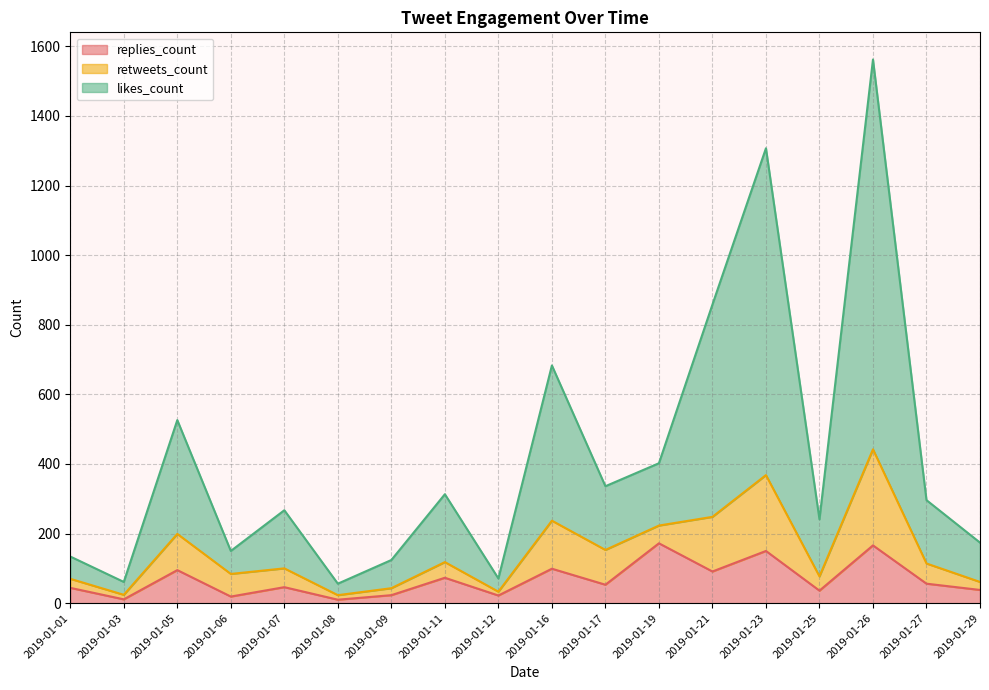

At which category does replies_count reach its first local peak?

2019-01-05